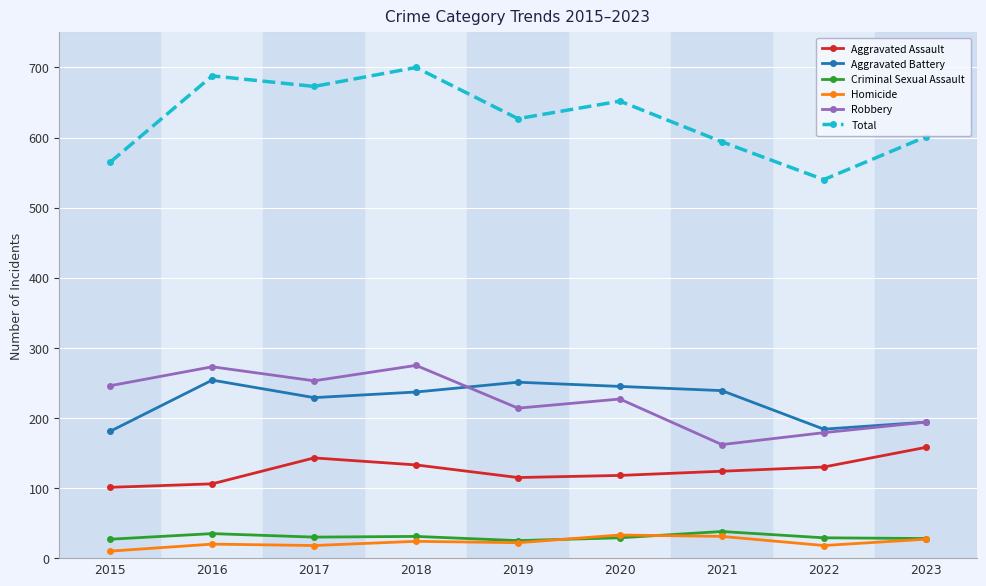

At which category does Aggravated Assault reach its first local peak?

2017